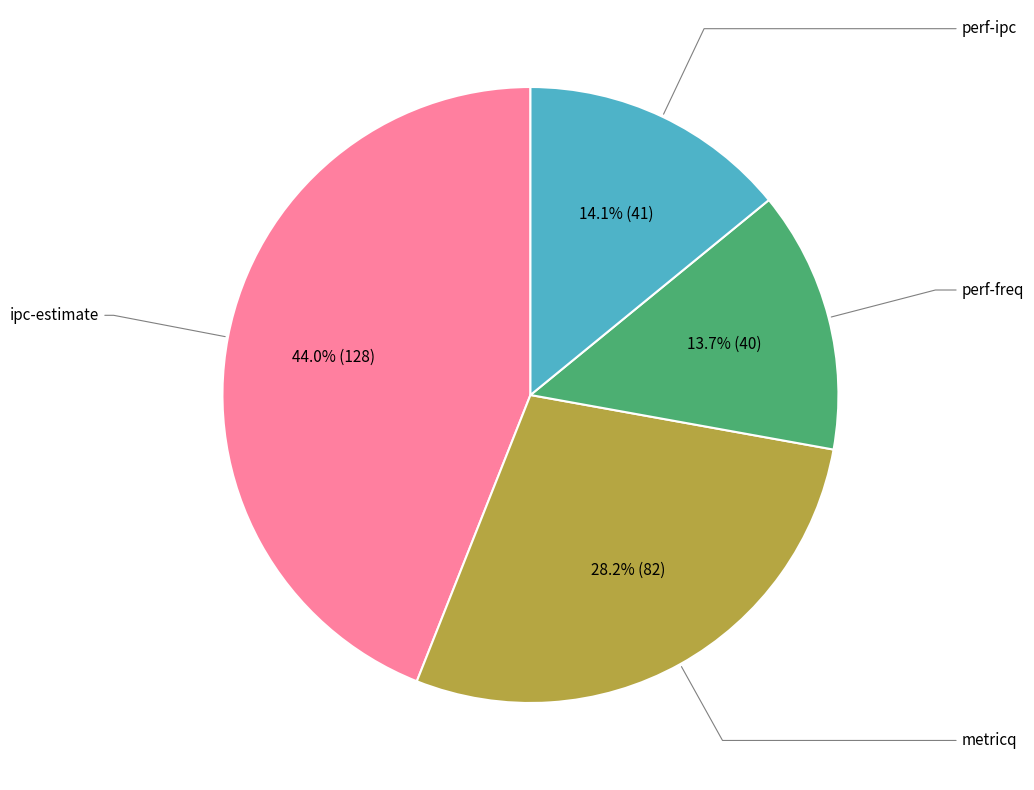

Is there a majority slice in this chart?

No